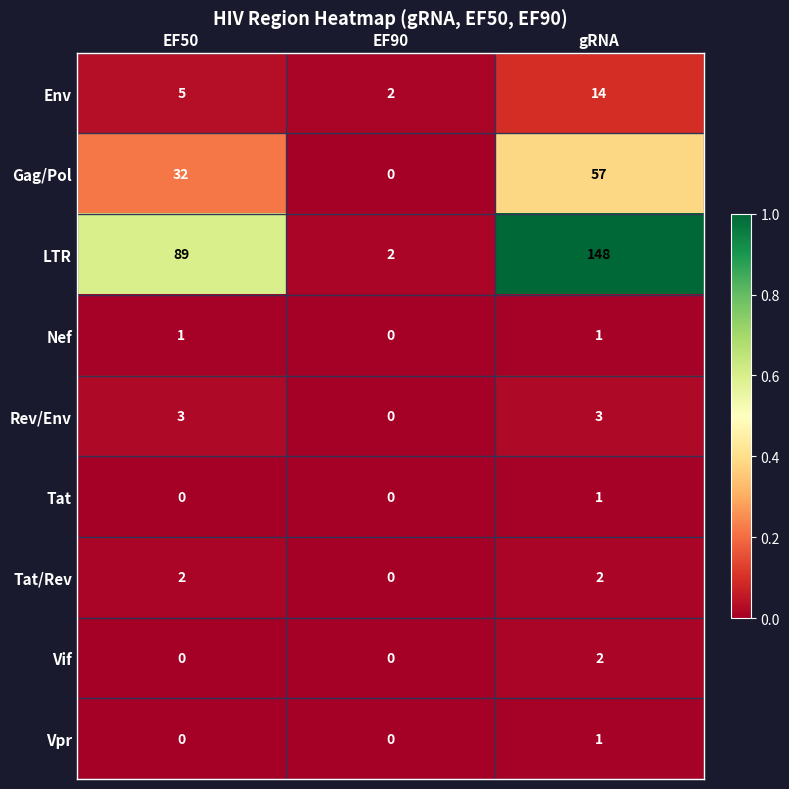

Count the Vpr values in the range 0 to 1.

3